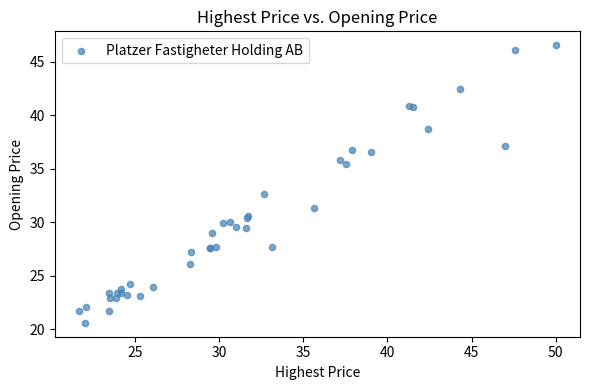

What Y value in the scatter plot is closest to 33?

32.7